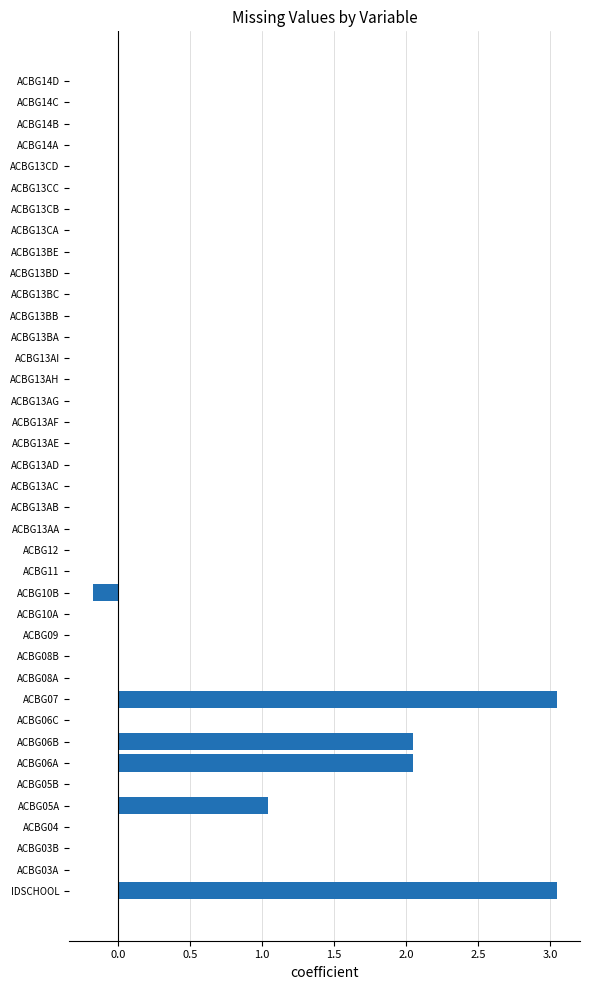

Where is the data nearest to the value 1?

ACBG05A